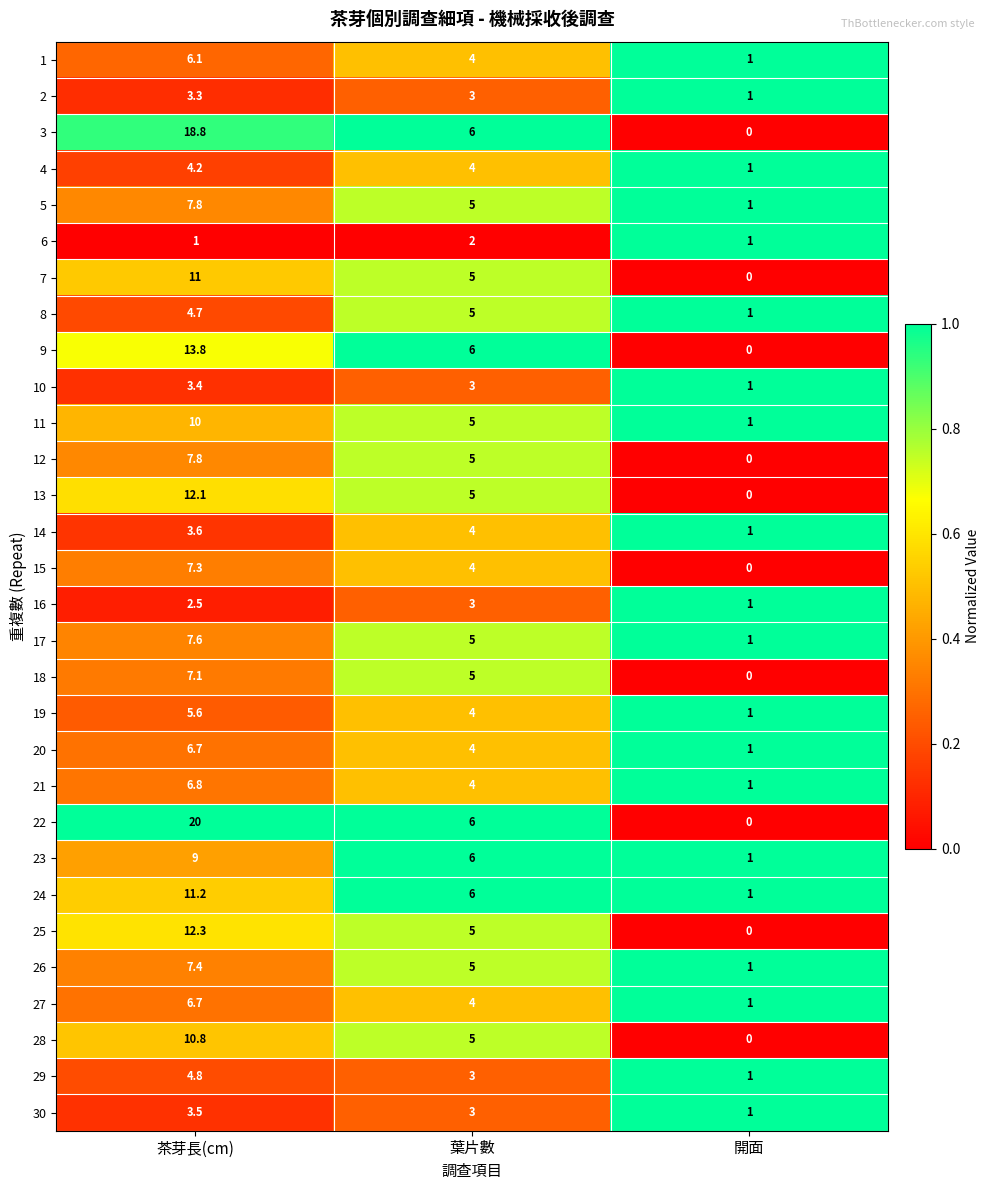

The value of 6 at 葉片數 is 0.4. True or false?

False